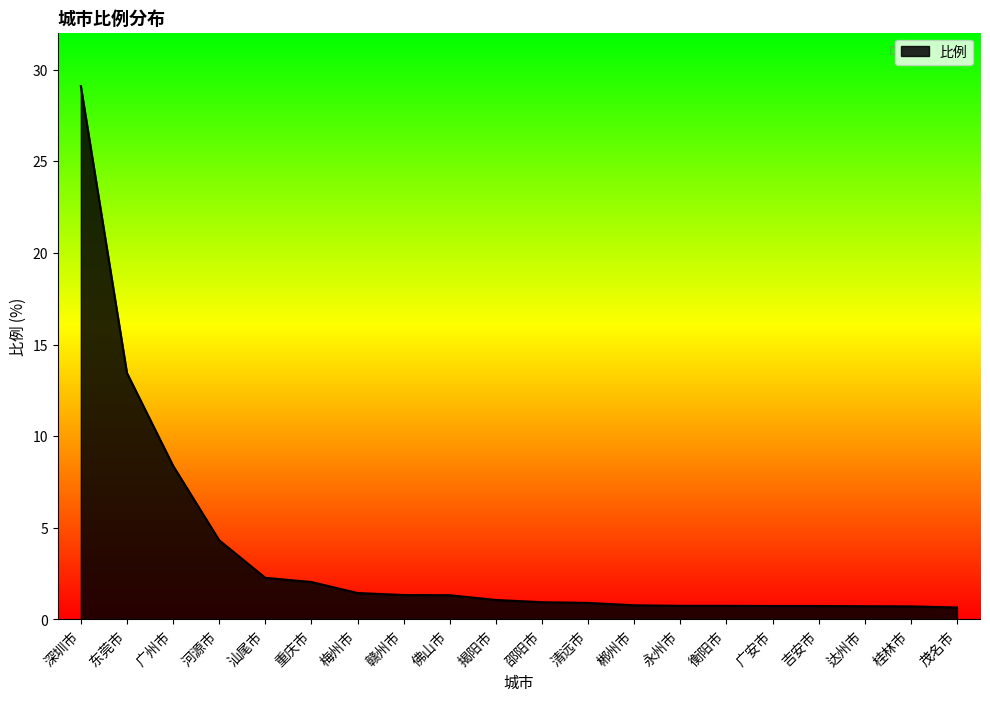

What is the difference between the maximum and minimum values?

28.5